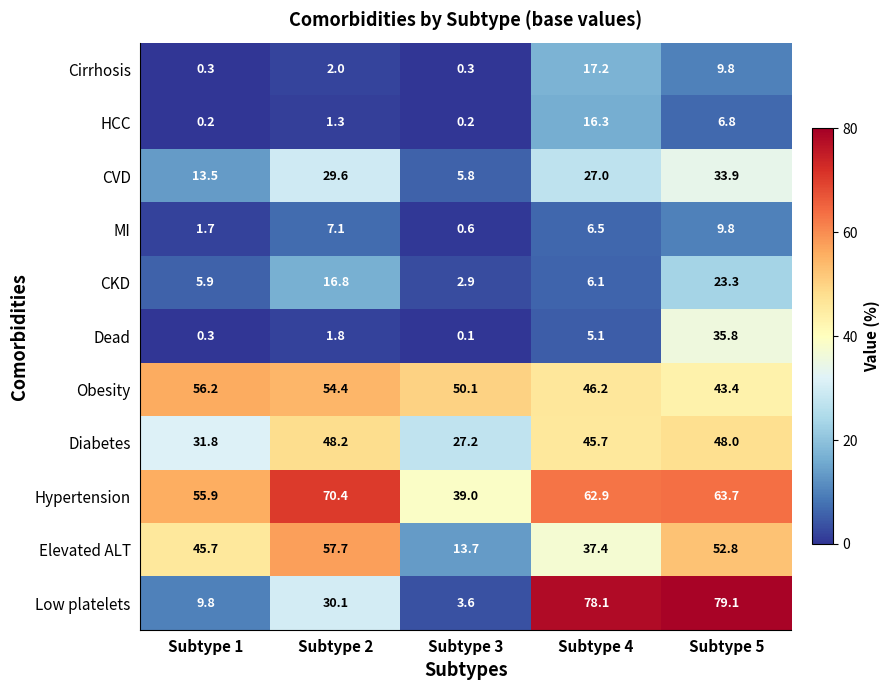

At how many categories does at least one series exceed 7?

5